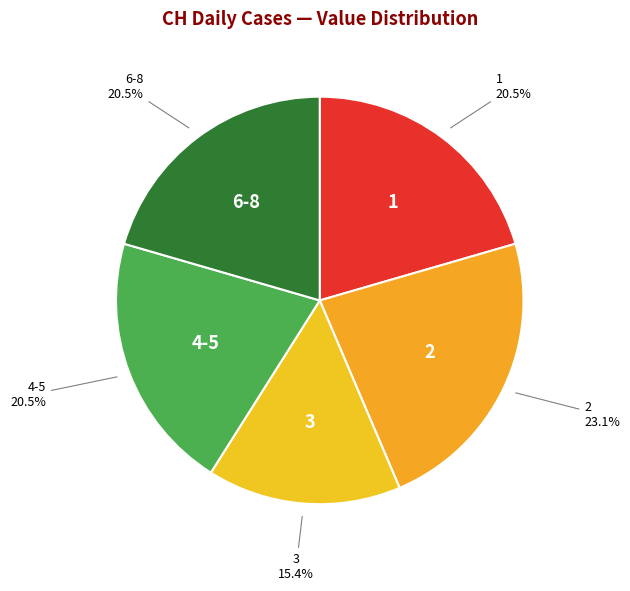

What is the ratio of the value at 1 to the value at 2?

0.9